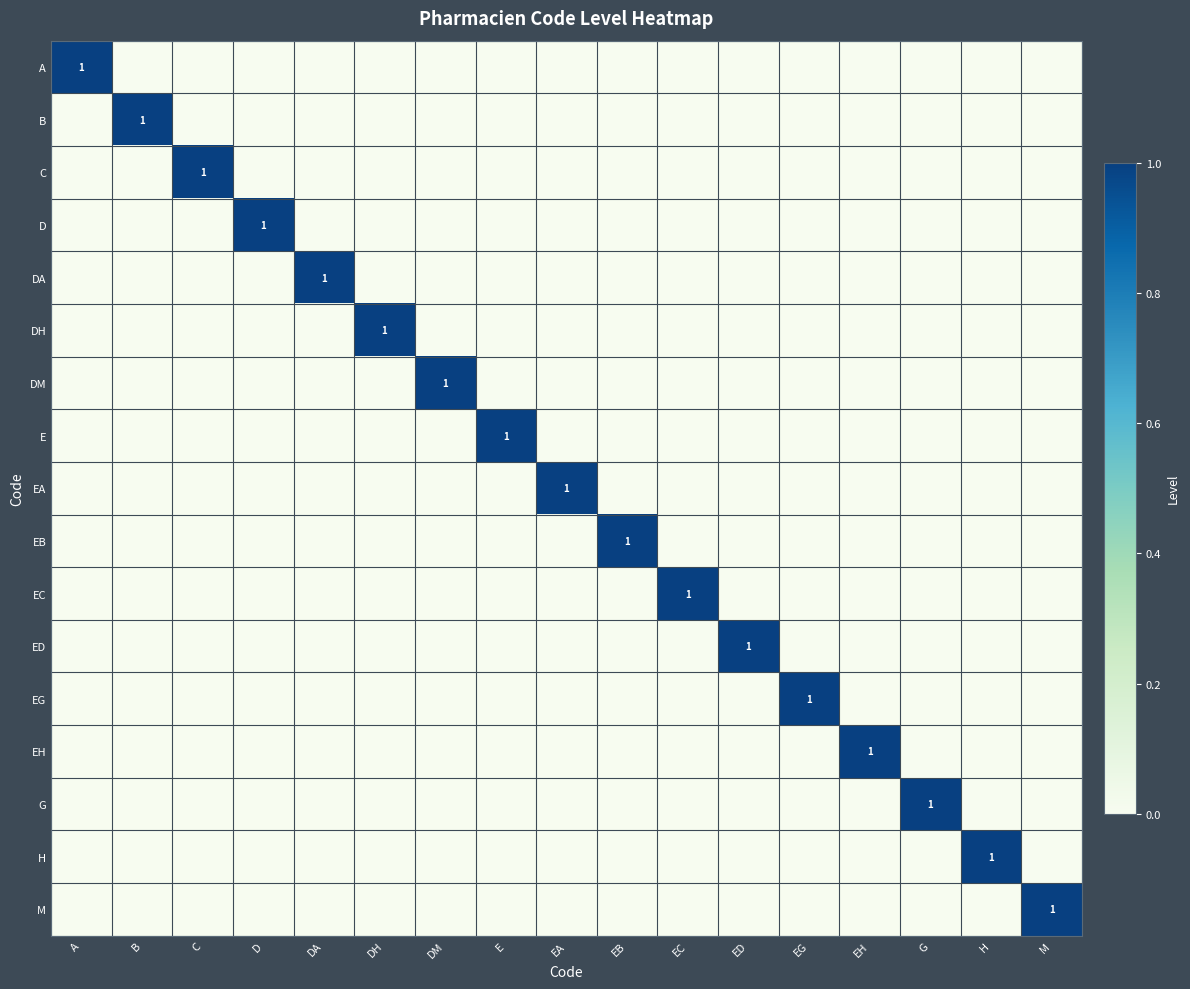

At how many categories does at least one series exceed 0?

17